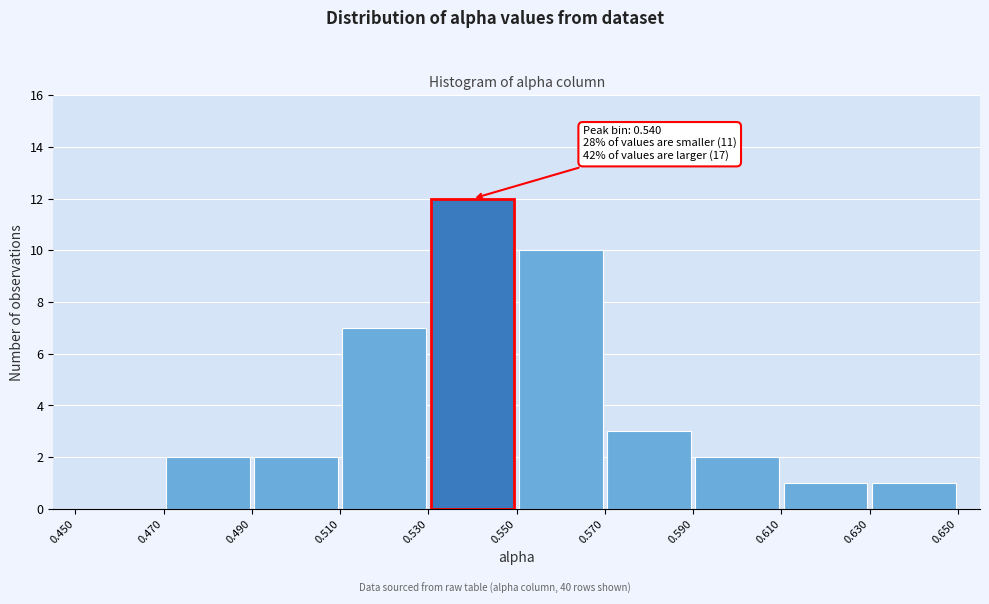

Which range on the x-axis has the tallest bar?

0.530 to 0.550